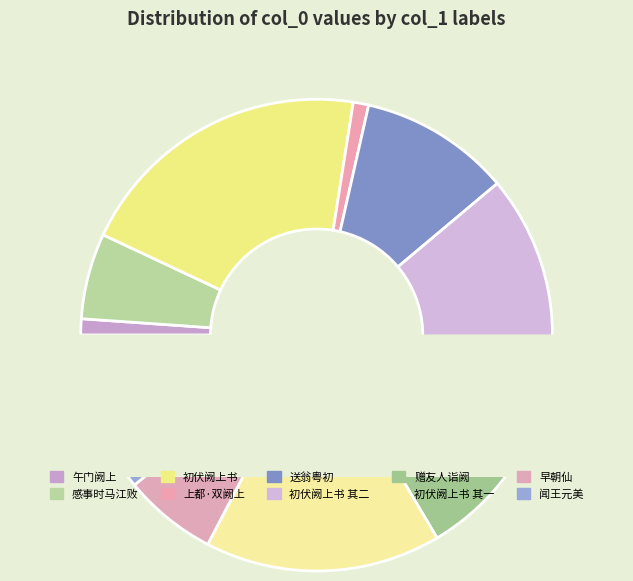

What is the change in value from 初伏阙上书得旨还乡上杨守秘书 to 初伏阙上书得旨还乡上杨守秘书 其一?

-234100